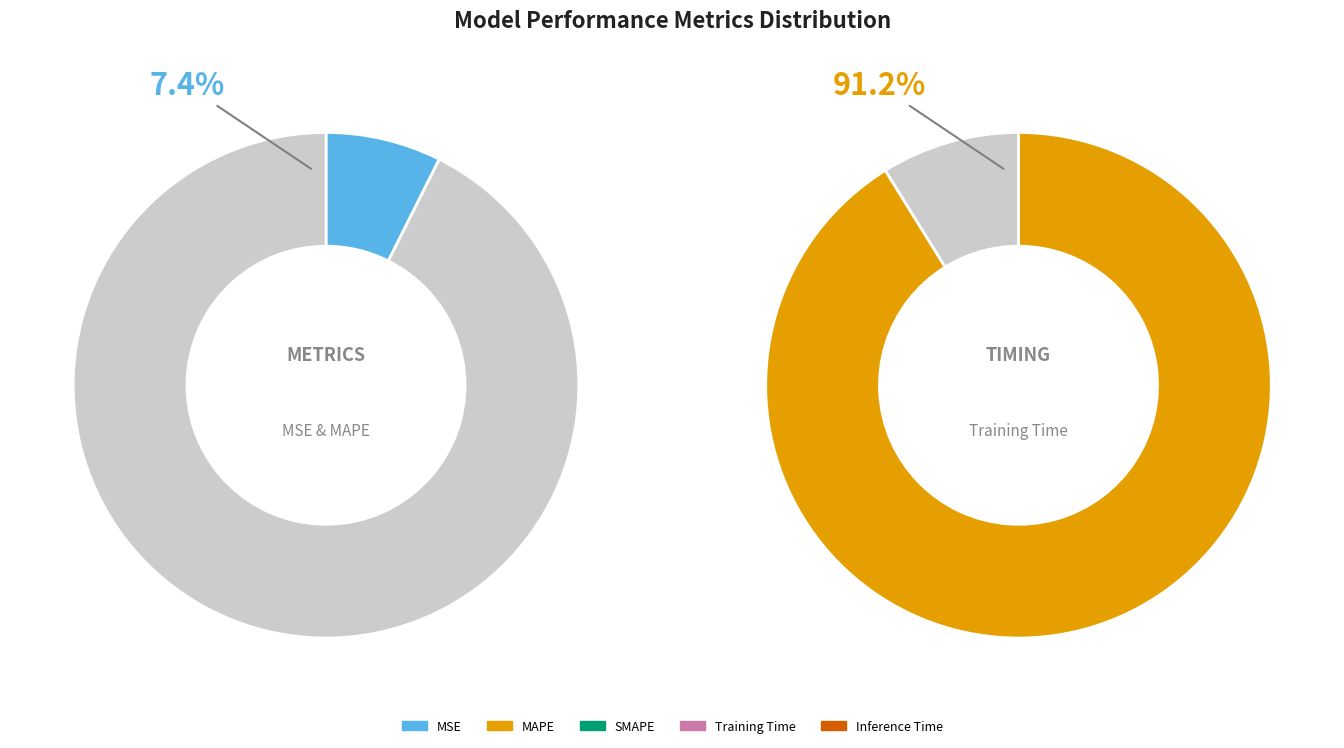

Rank the categories by value from lowest to highest.

MSE, Inference Time, MAPE, SMAPE, Training Time